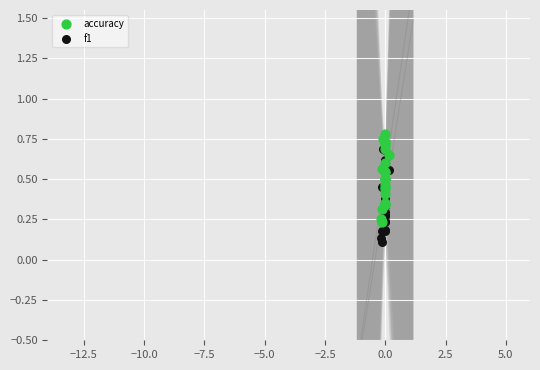

Which series contains the highest Y value?

accuracy